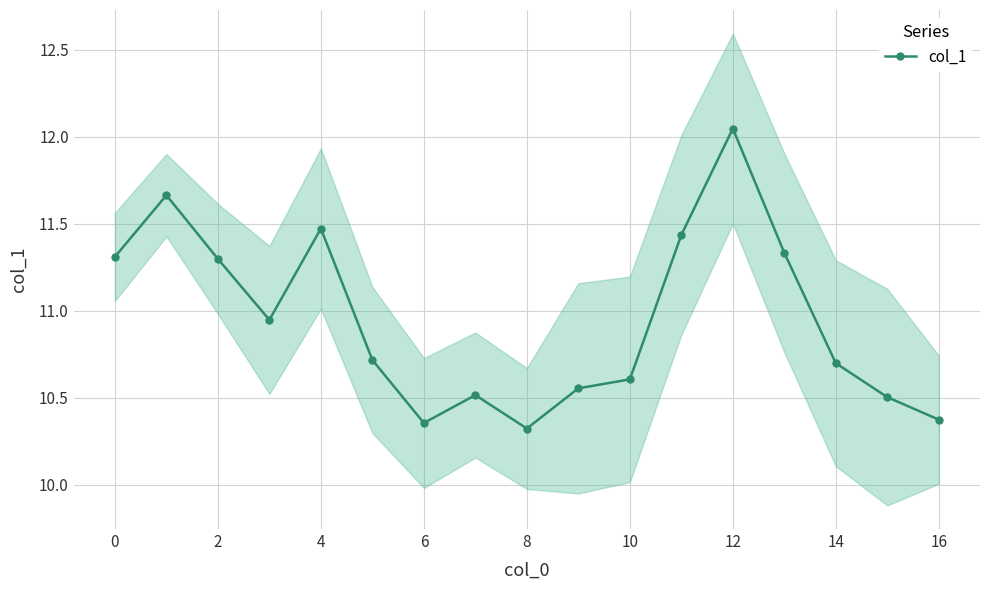

The chart shows a value of 10.4 at 16. True or false?

True